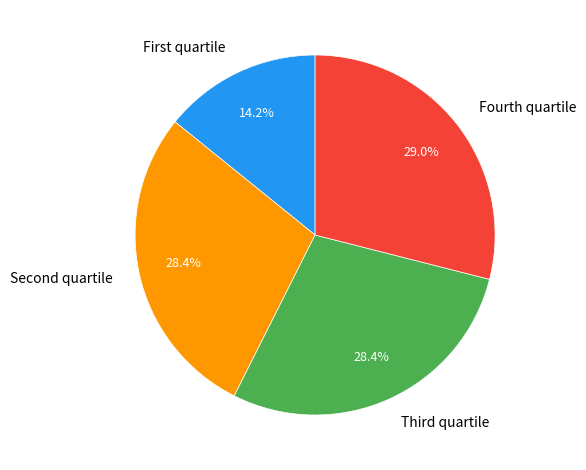

Does any single category account for the majority?

No